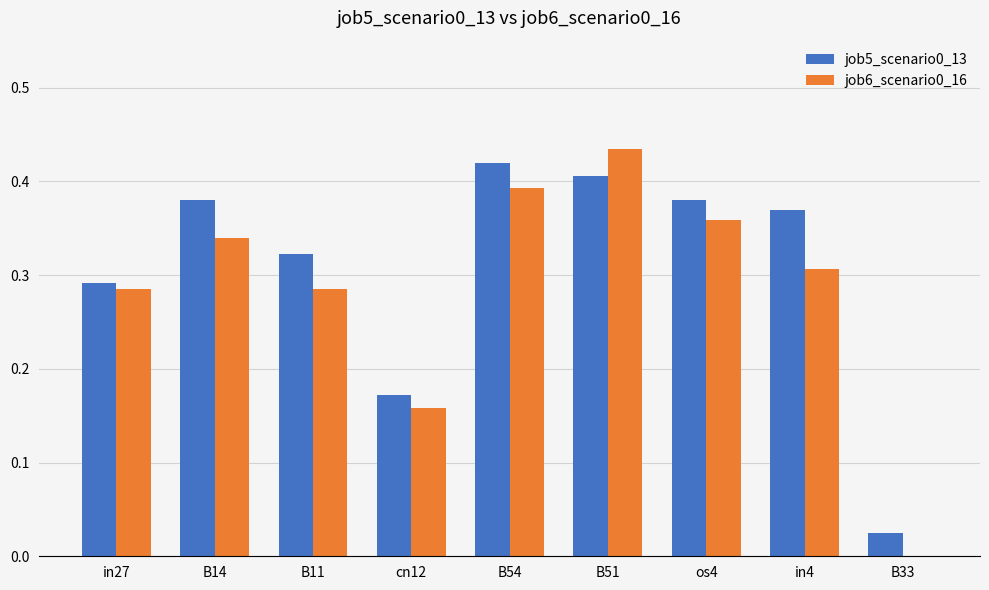

The value of job5_scenario0_13 at B54 is 0.2. True or false?

False